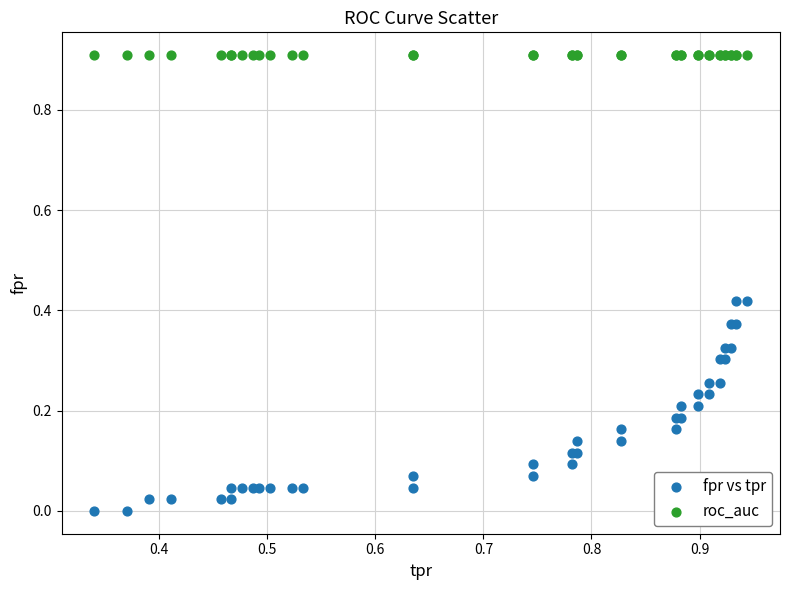

Which series contains the highest Y value?

roc_auc